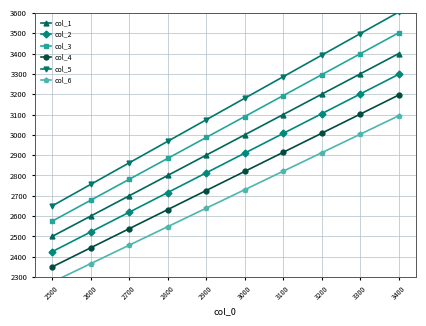

What is the approximate value of col_6 at 2800?

2548